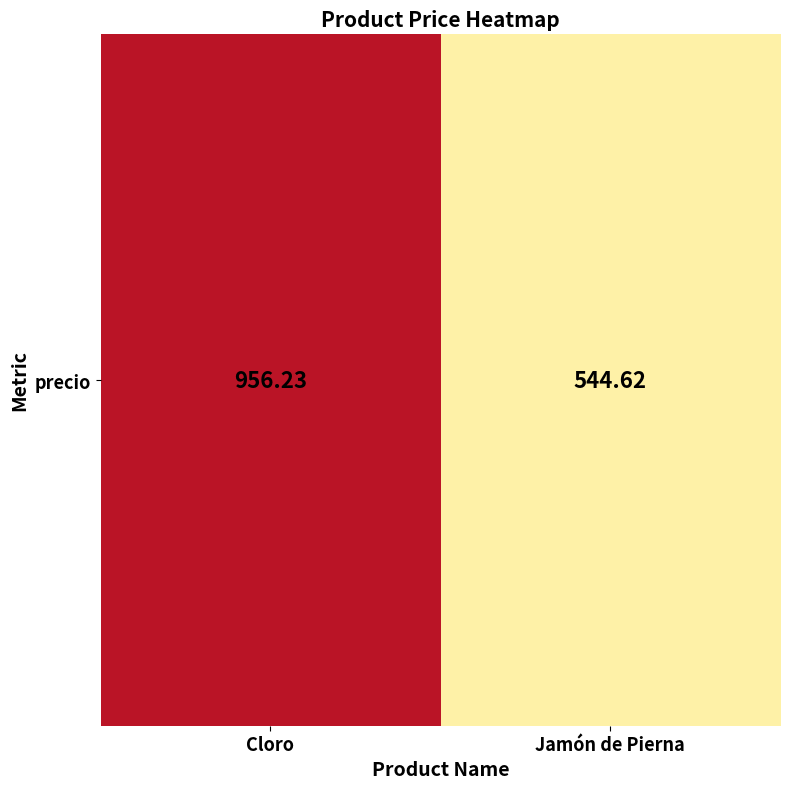

How many values exceed 956?

1